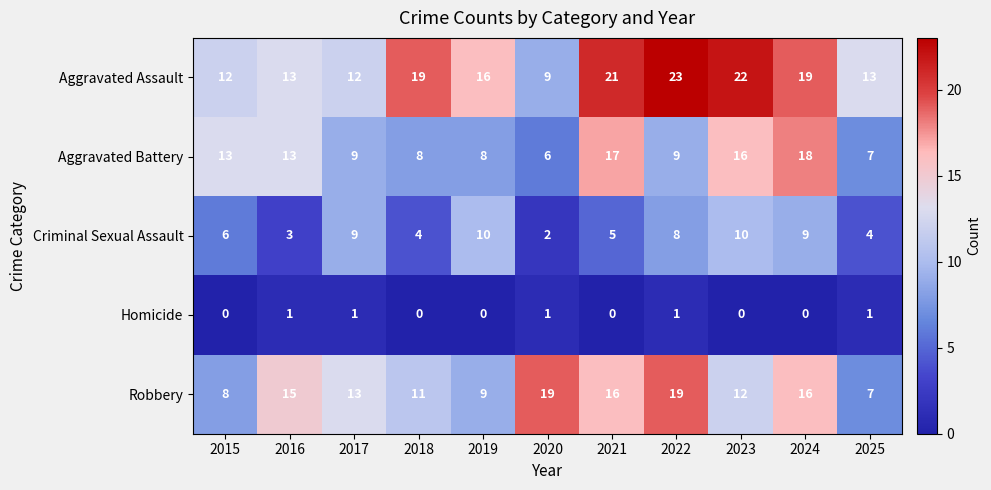

What is the lowest value of the Robbery series?

7